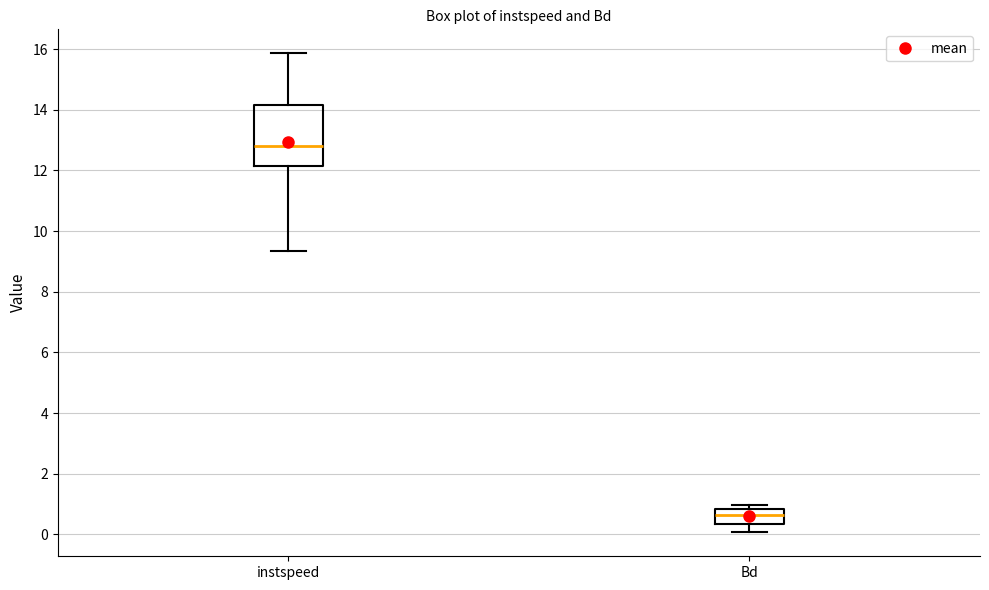

Which box is the tallest, from its lower edge to its upper edge?

instspeed